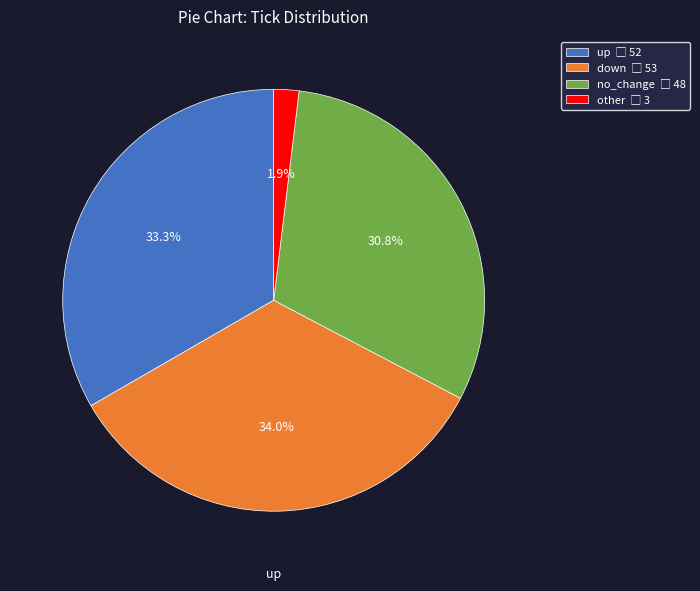

To the nearest percent, what percentage of the pie is other?

2%